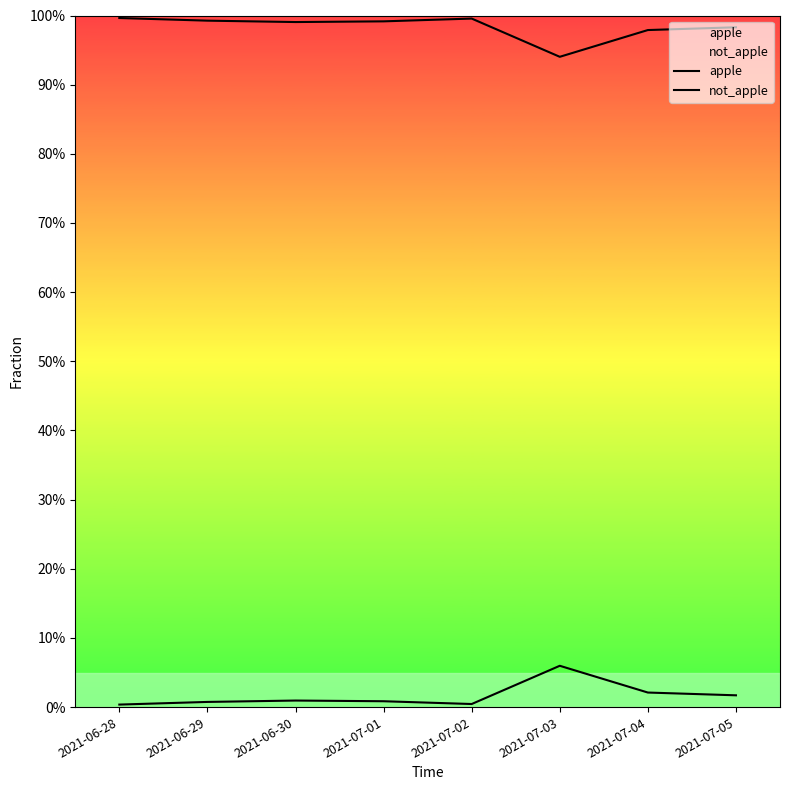

Is the value of not_apple at 2021-06-29 greater than the value of apple at 2021-06-30?

Yes